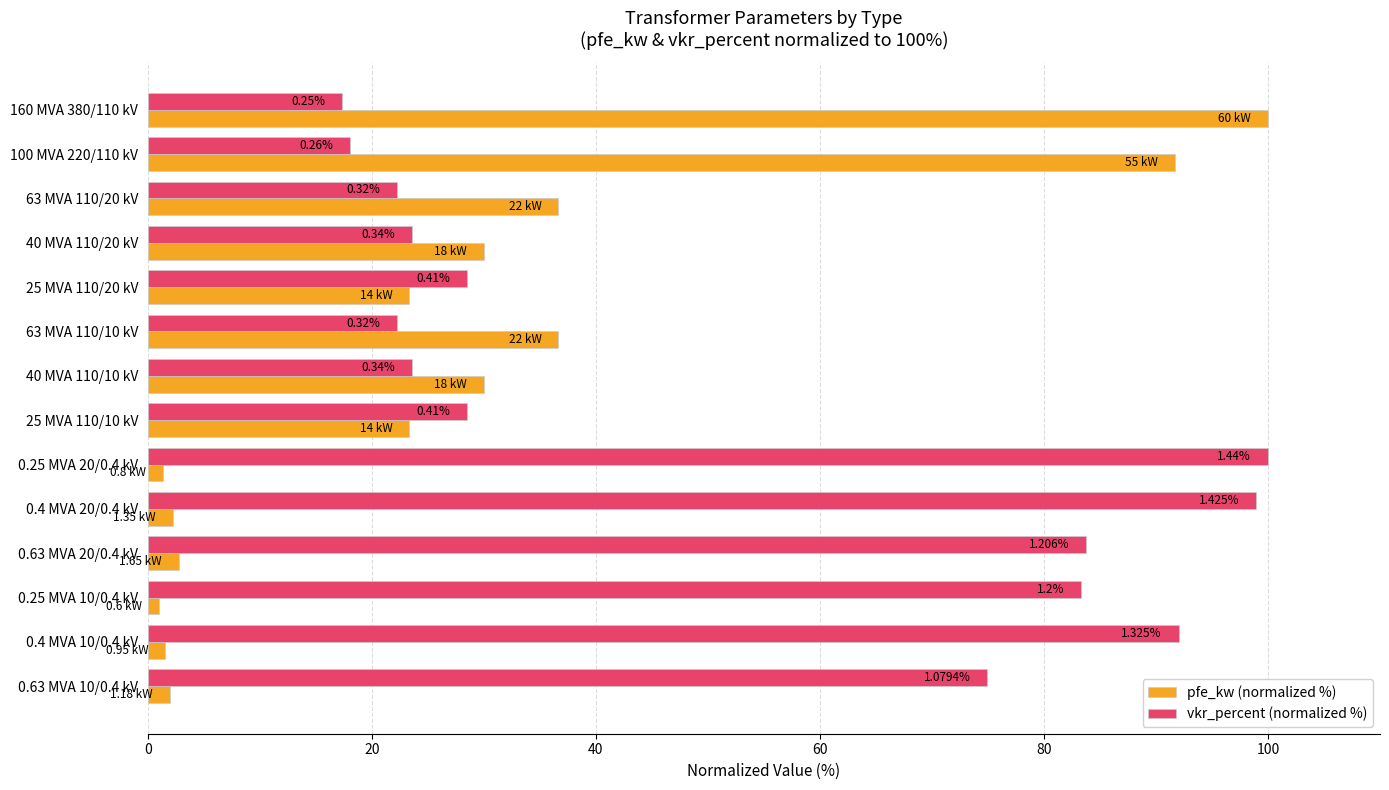

What is the value of the vkr_percent (normalized %) bar at the 11th from the left?

83.8